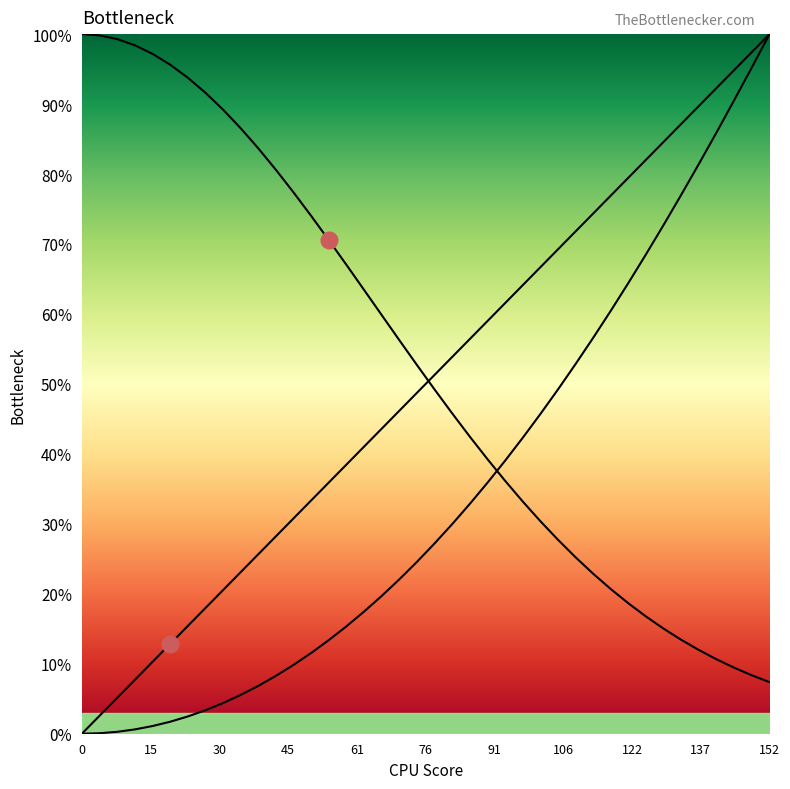

Does the chart have visible grid lines?

No